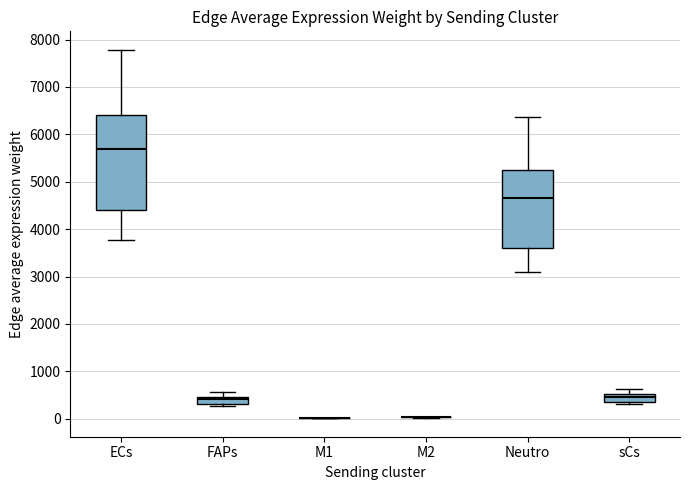

Comparing the boxes themselves (not the whiskers), which one is the tallest?

ECs